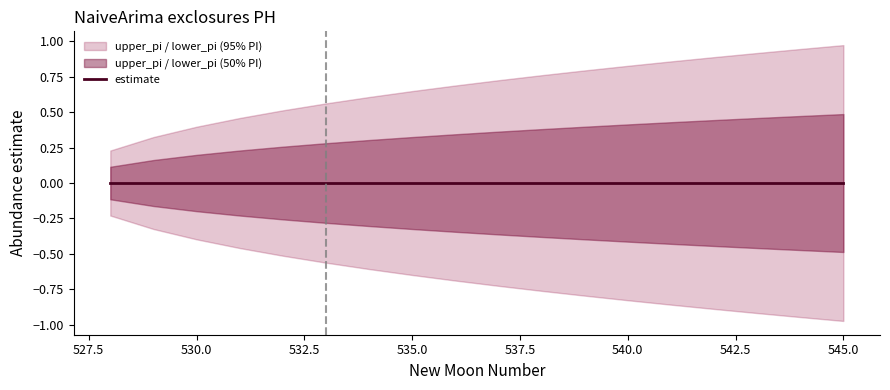

The value of upper_pi at 539 is 0.8. True or false?

True